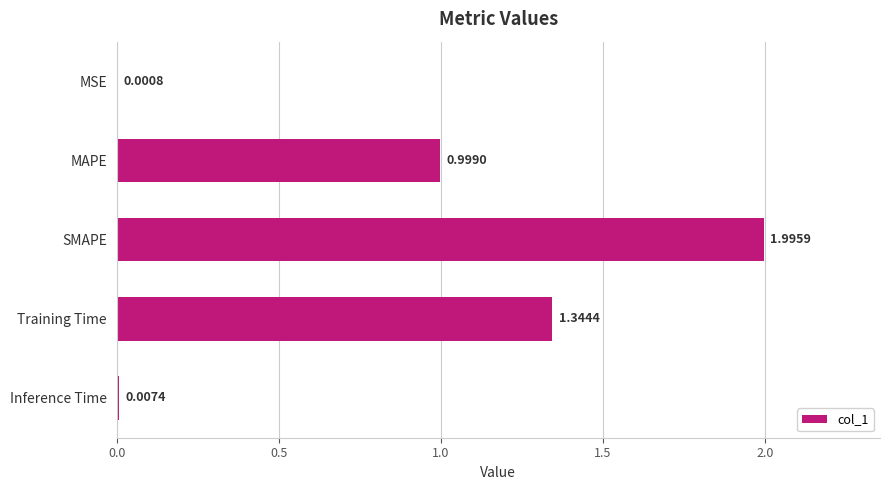

What is the sum of all values?

4.3